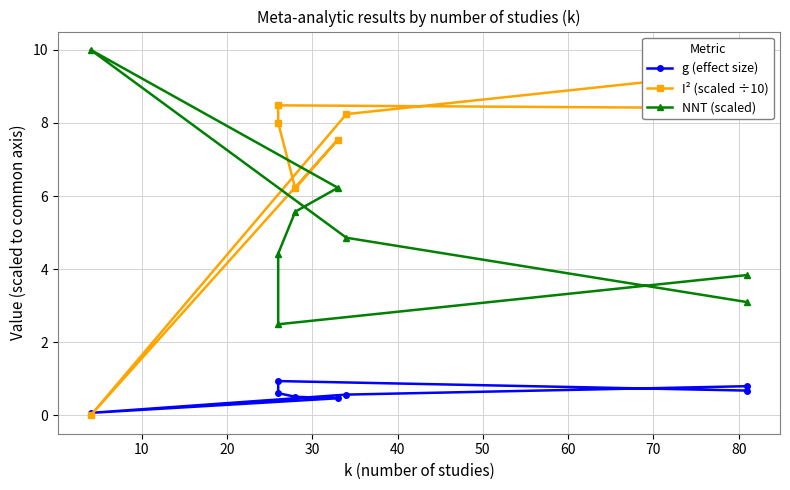

After their last crossing, which series has the higher values: I² (scaled ÷10) or NNT (scaled)?

I² (scaled ÷10)